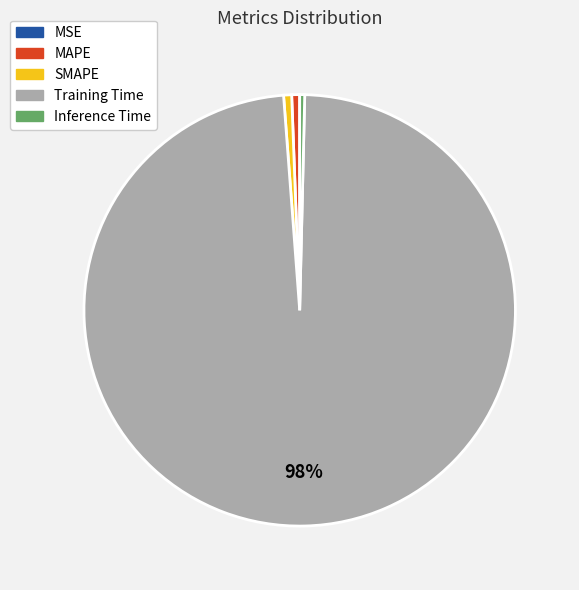

Which slice is the largest?

Training Time